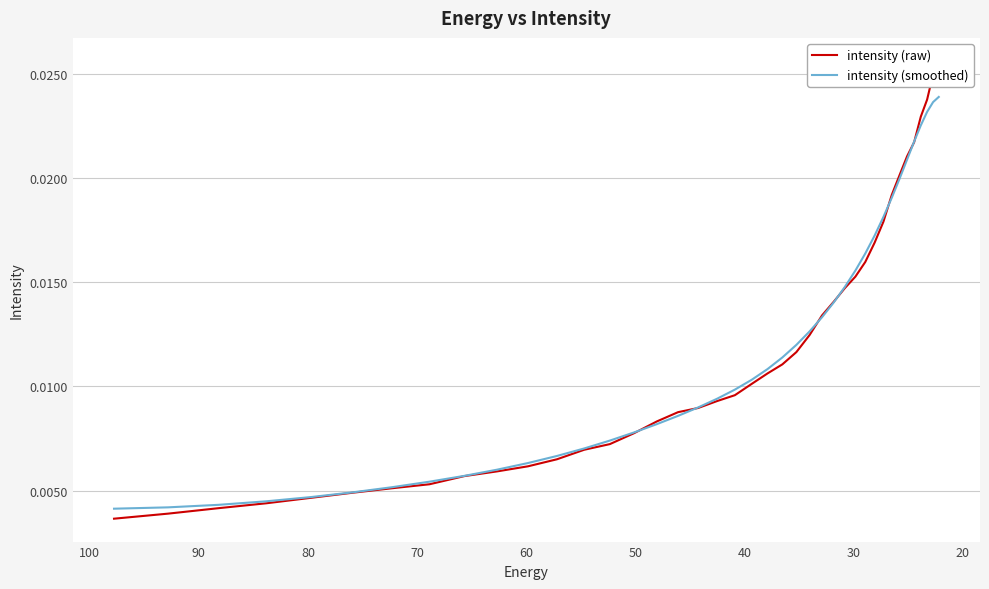

Count the intensity (raw) values in the range 0 to 1.

40